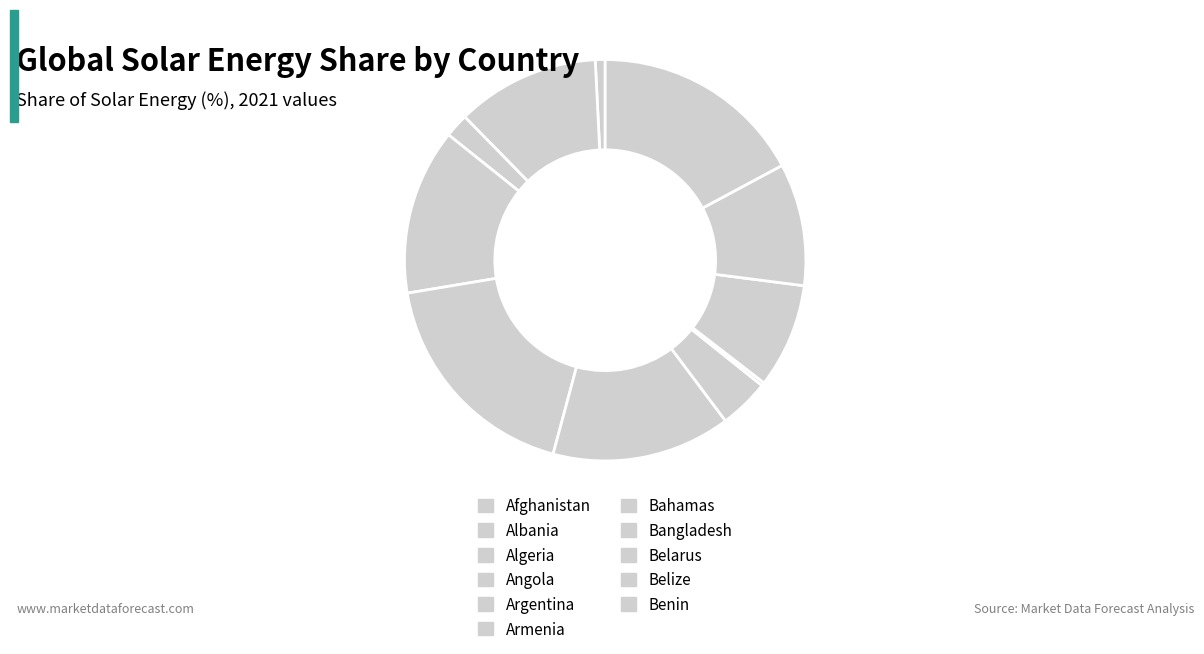

The Albania slice represents 21% of the pie. True or false?

False